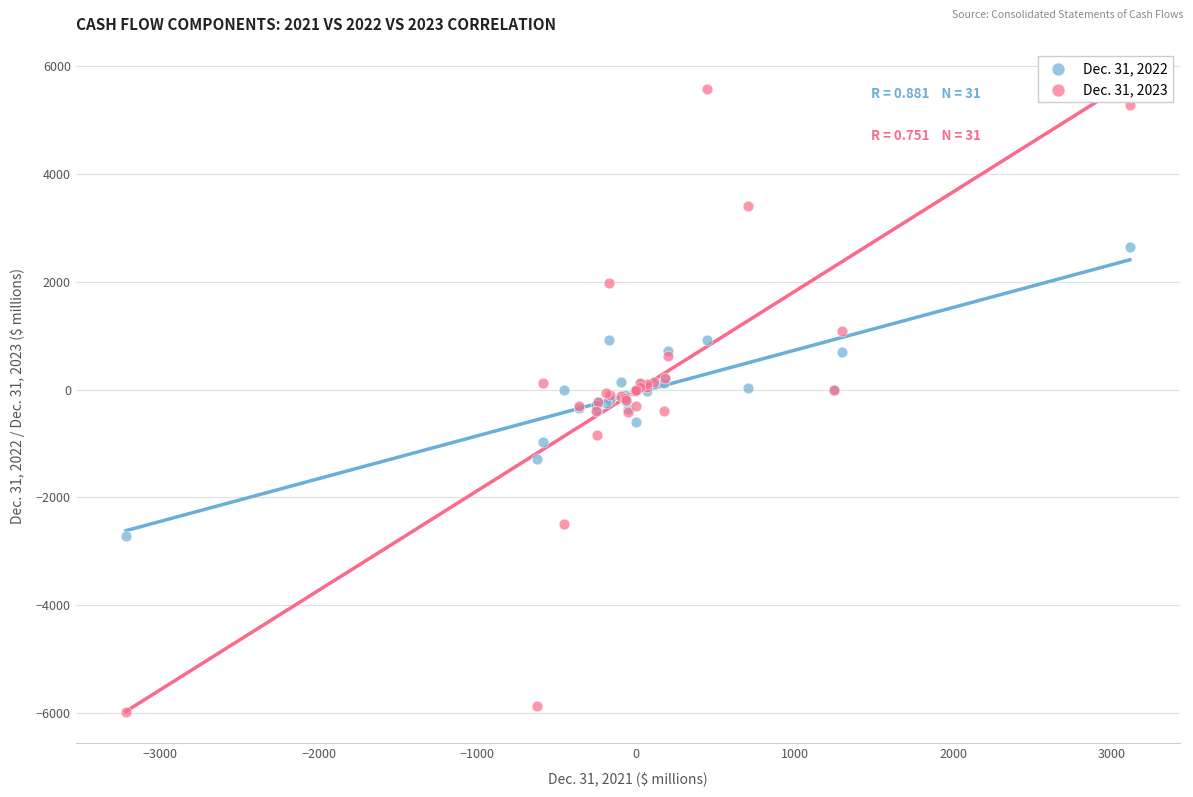

What is the X range (max minus min) for the scatter plot?

6326.0